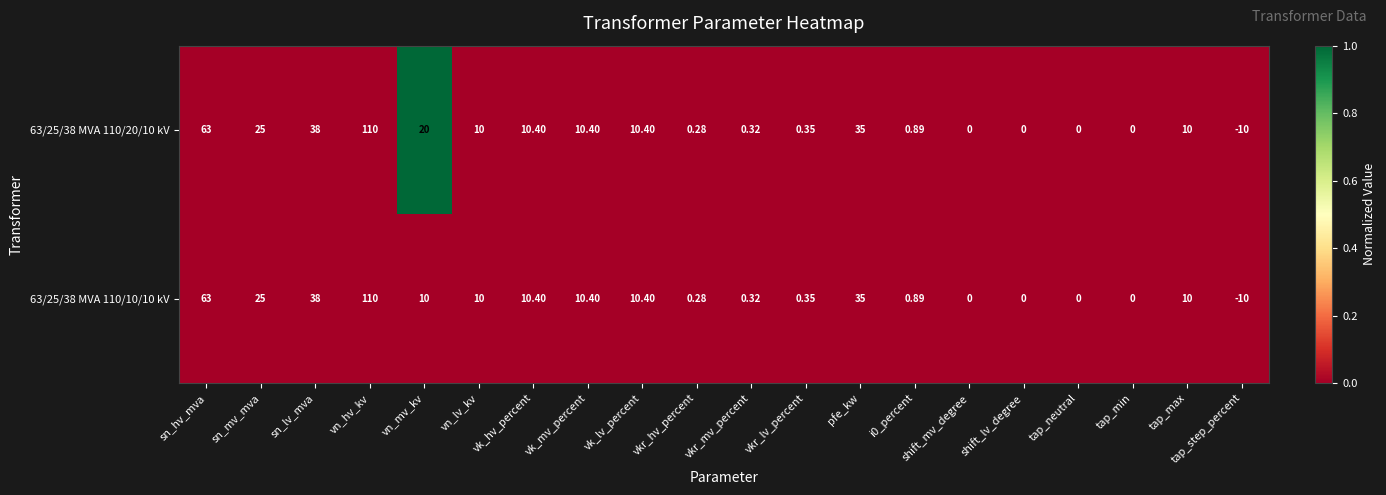

Rank the series by their average value, from lowest to highest.

63/25/38 MVA 110/10/10 kV, 63/25/38 MVA 110/20/10 kV